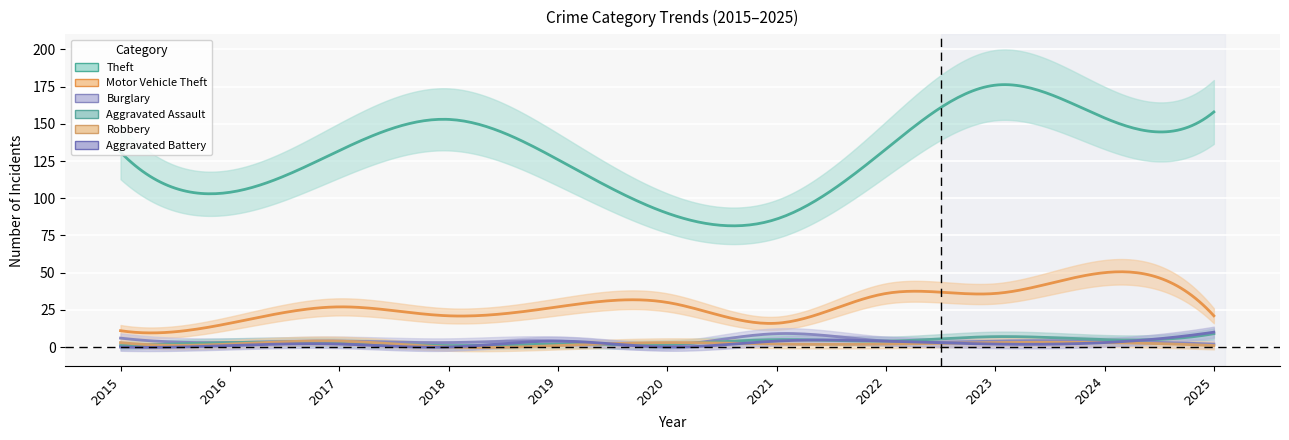

Count the number of categories in the chart.

11